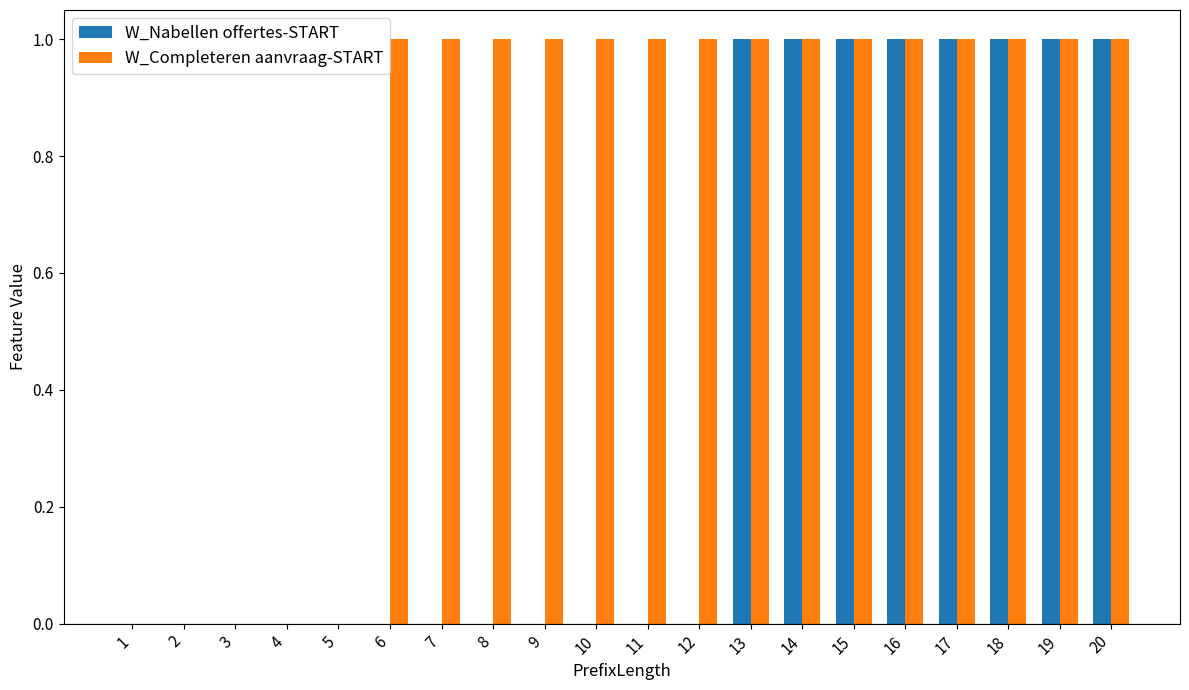

What is the sum of all W_Nabellen offertes-START values?

8